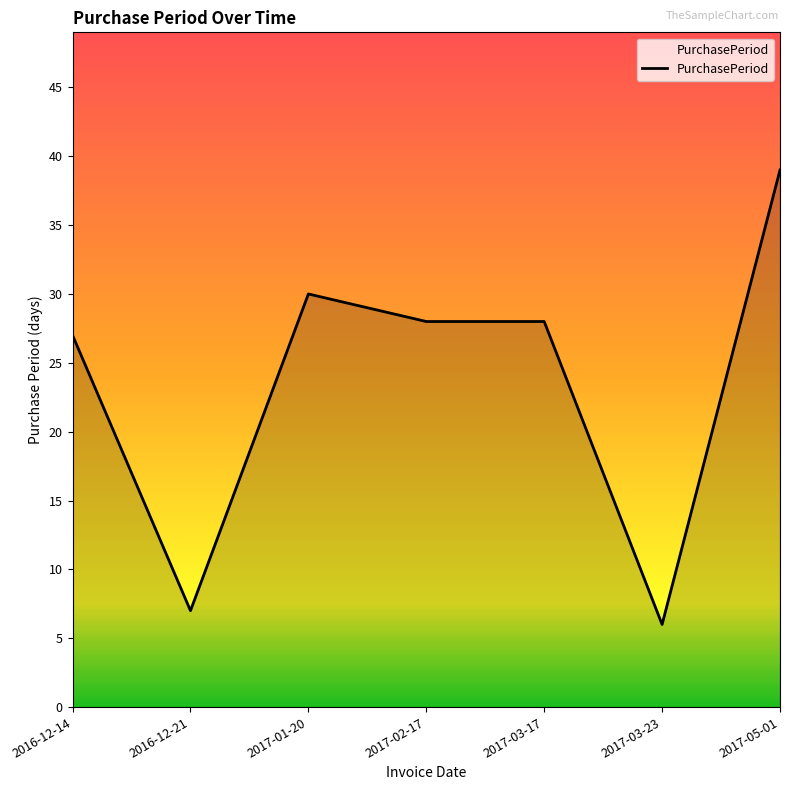

What is the sum of the values at 2016-12-21 and 2017-03-23?

13